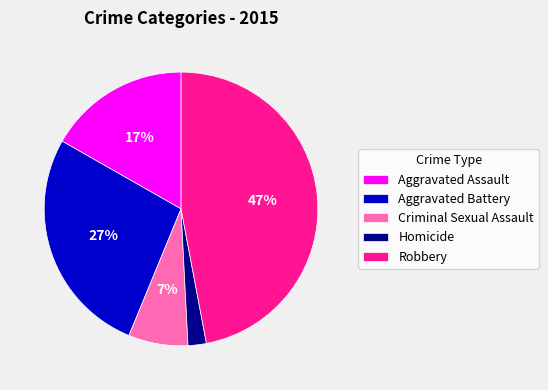

To the nearest percent, what is the difference between the largest and smallest slice percentages?

45%